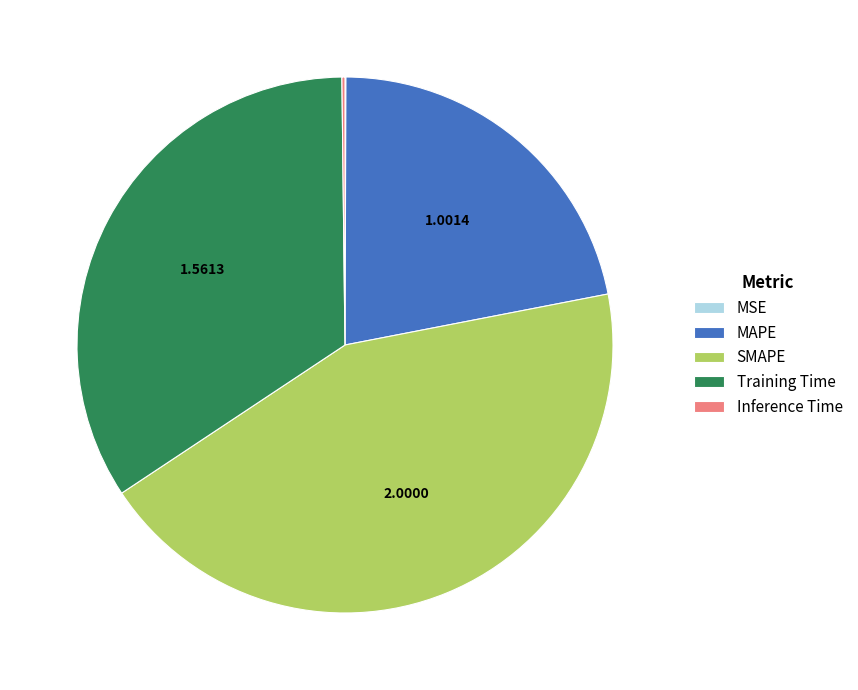

Does SMAPE represent more than half of the total?

No